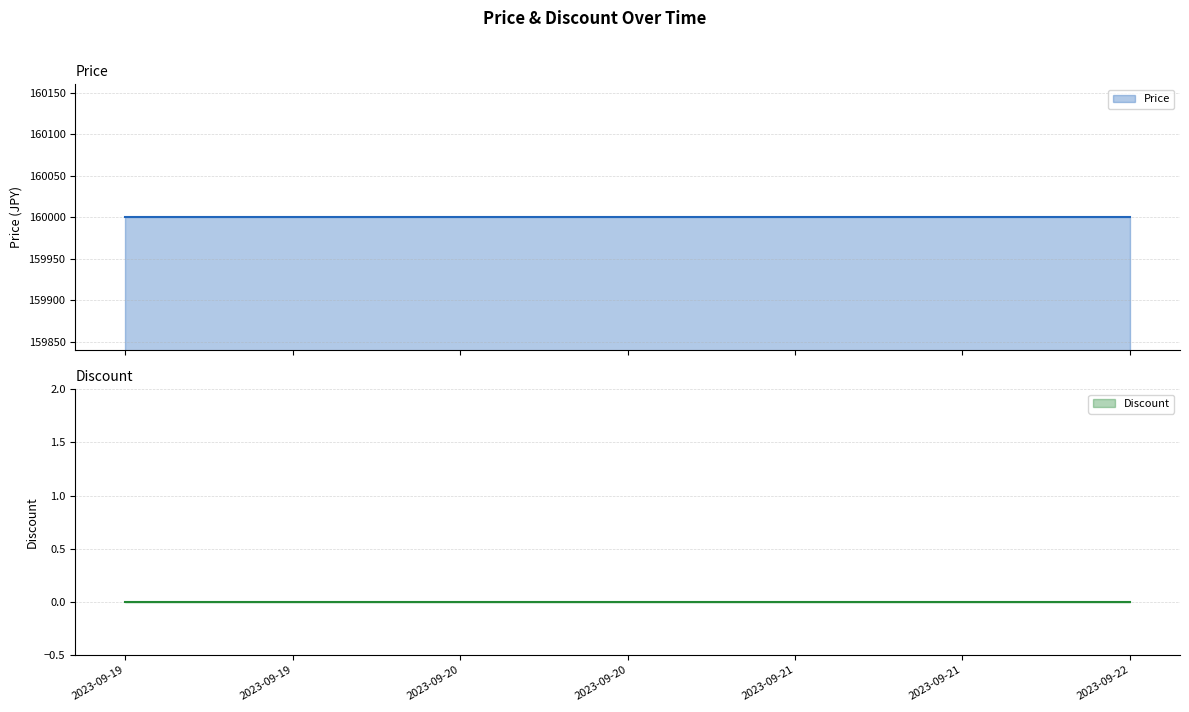

Rank the series by their maximum value, from highest to lowest.

Price, Discount